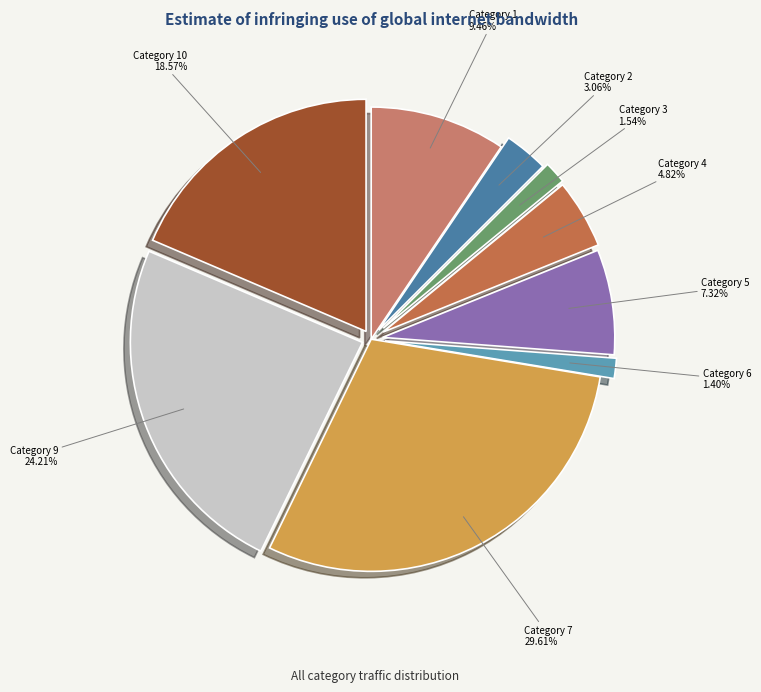

Do Category 7 and Category 4 together represent more than half of the pie?

No